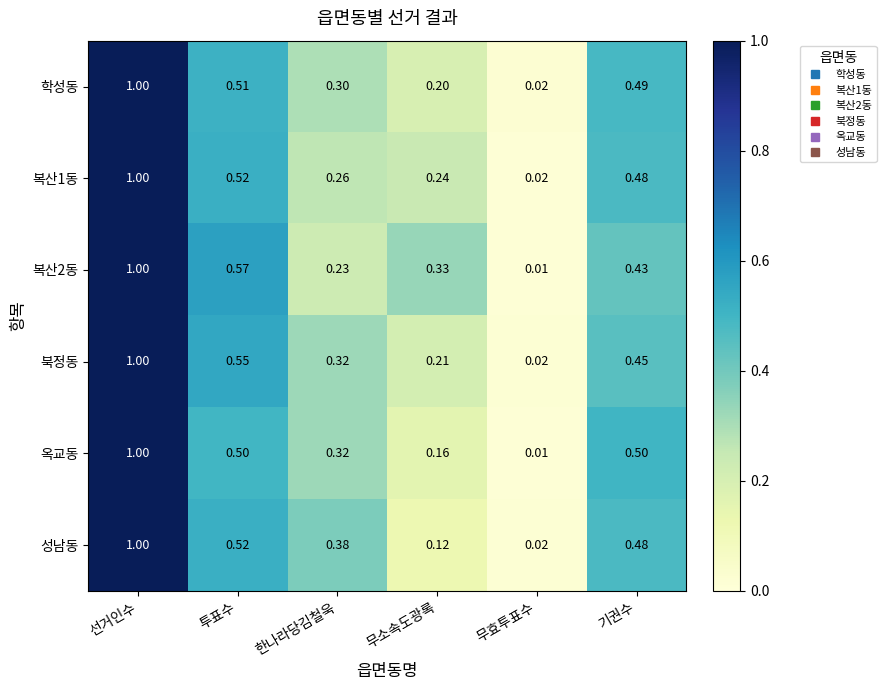

Which series changed the most between 선거인수 and 투표수?

옥교동